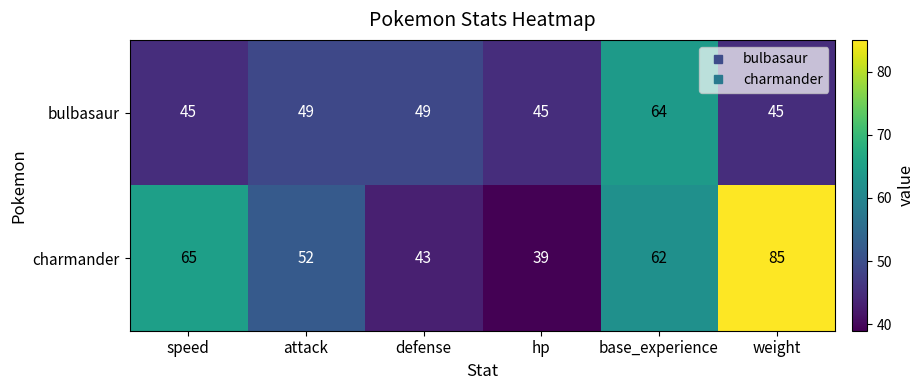

Reading left to right, what are all the values shown in this chart?

bulbasaur: speed=45	attack=49	defense=49	hp=45	base_experience=64	weight=45
charmander: speed=65	attack=52	defense=43	hp=39	base_experience=62	weight=85